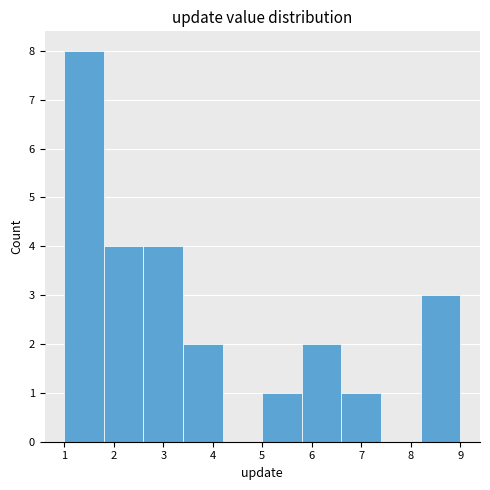

Over which range of the x-axis is the bar tallest?

1.0 to 1.8